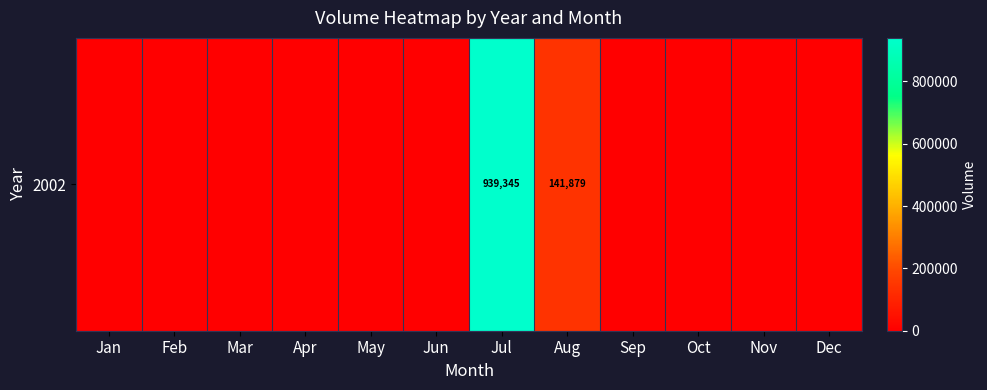

What is the difference between the maximum and minimum values?

939345